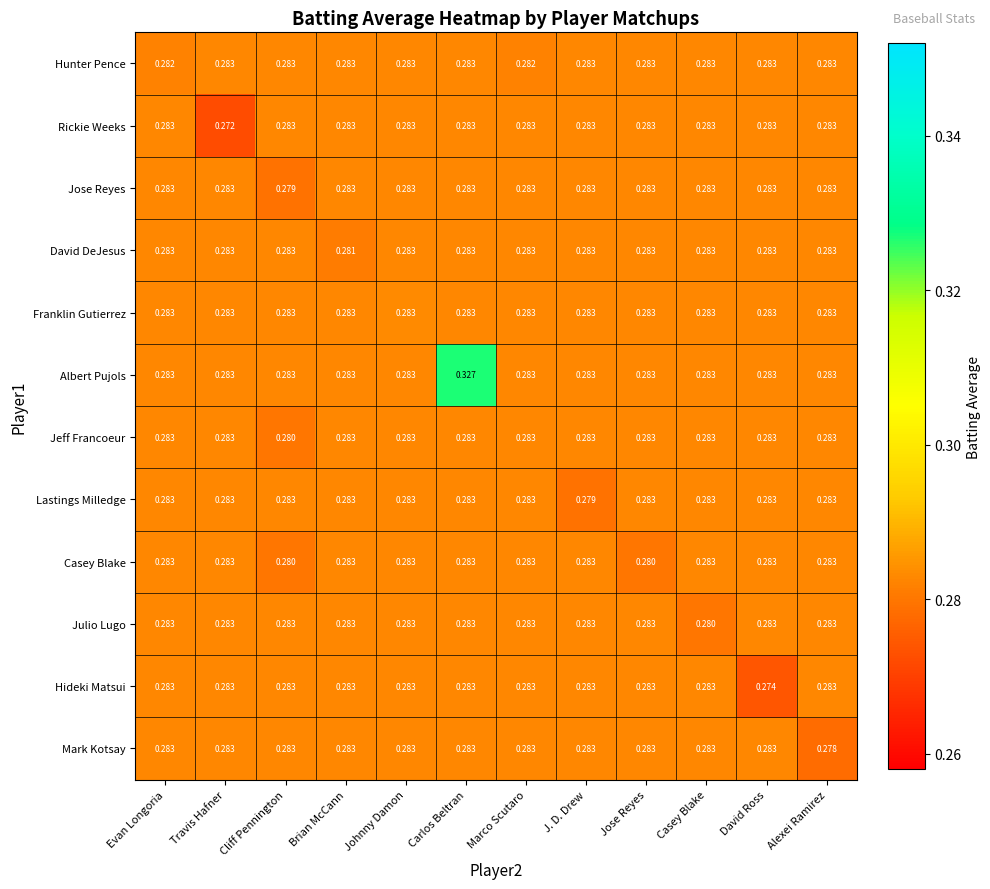

At which label is Mark Kotsay closest to 0?

Alexei Ramirez